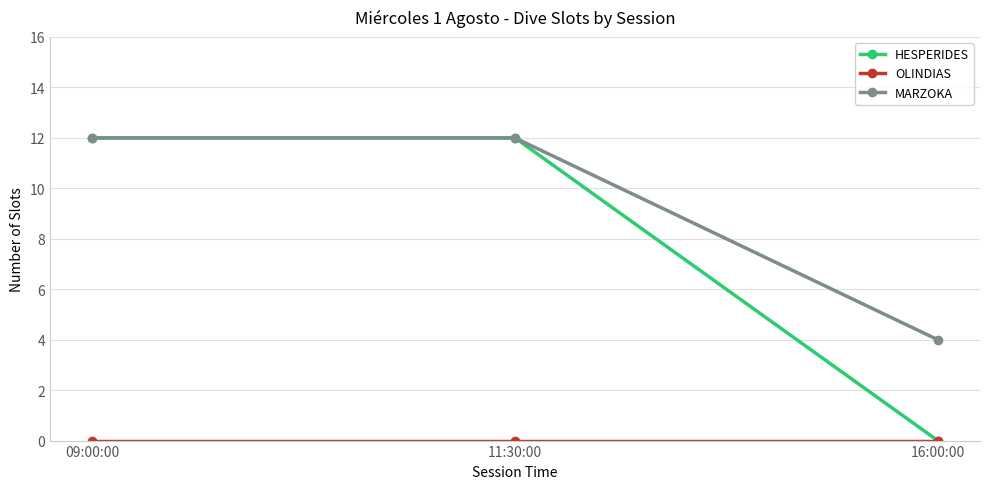

Read the MARZOKA value at 16:00:00.

4